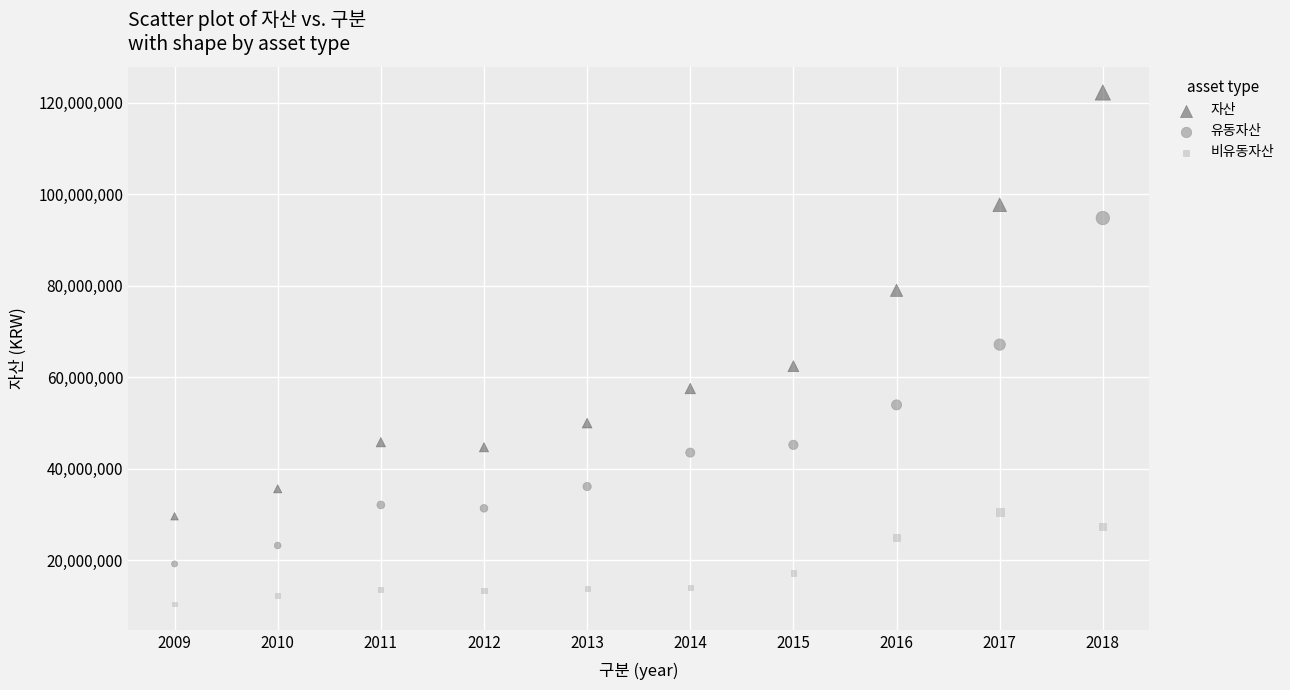

Which series contains the lowest Y value?

비유동자산